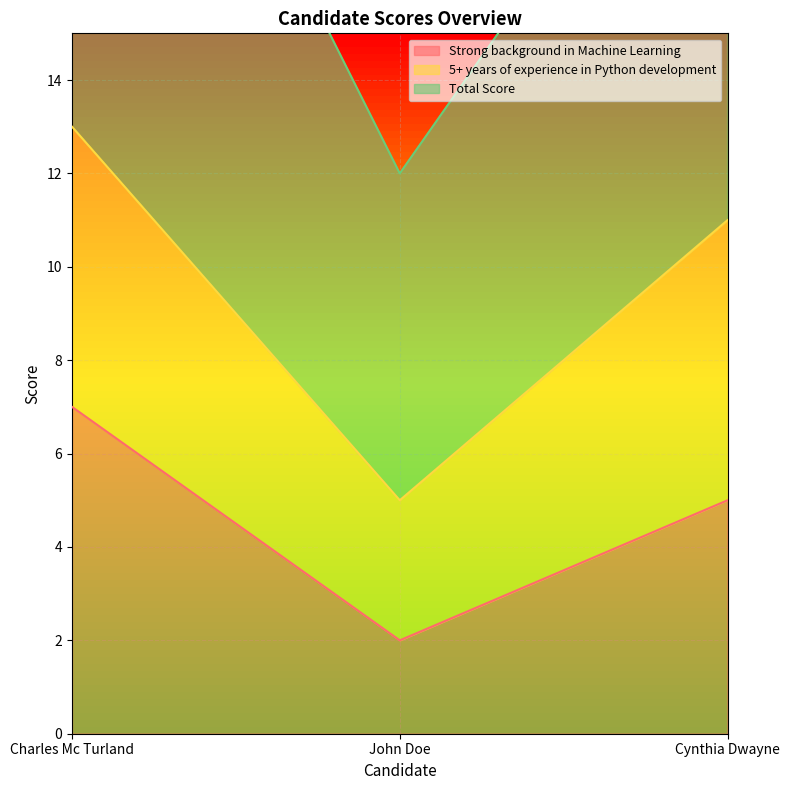

Which series has the widest spread of values?

Total Score